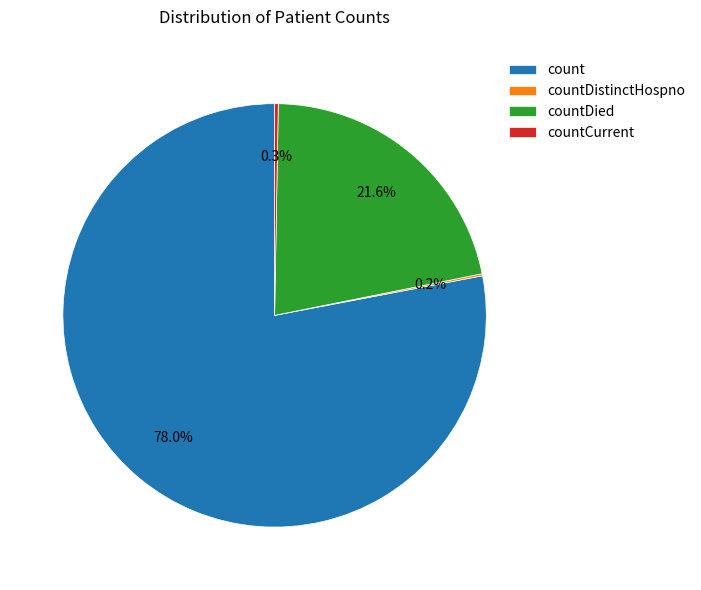

How much of the chart is everything except countDied?

78.4%